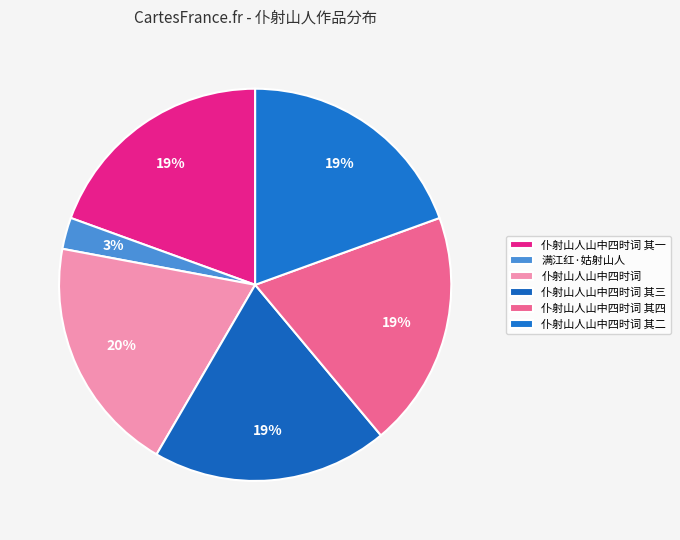

How many segments does this pie chart have?

6